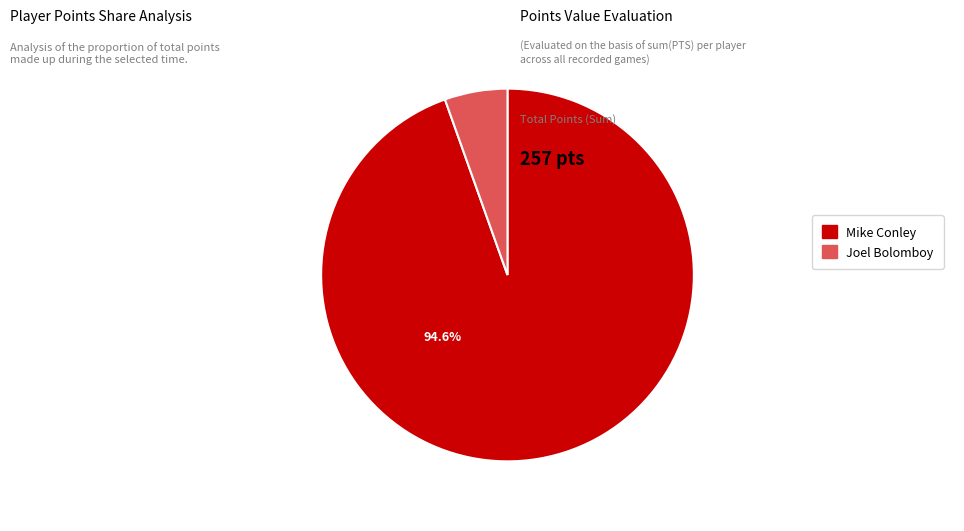

Rank the categories by value from lowest to highest.

Joel Bolomboy, Mike Conley